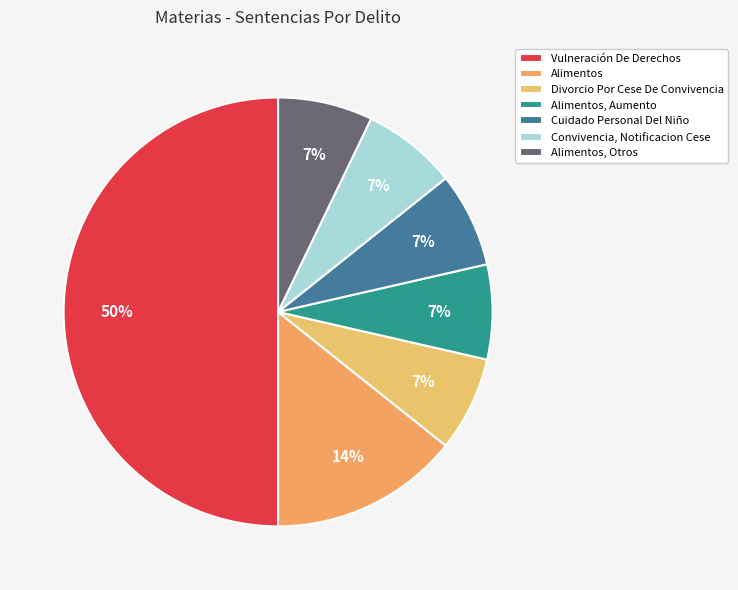

Rank the categories by value from highest to lowest.

Vulneración De Derechos, Alimentos, Divorcio Por Cese De Convivencia, Alimentos, Aumento, Cuidado Personal Del Niño, Convivencia, Notificacion Cese, Alimentos, Otros